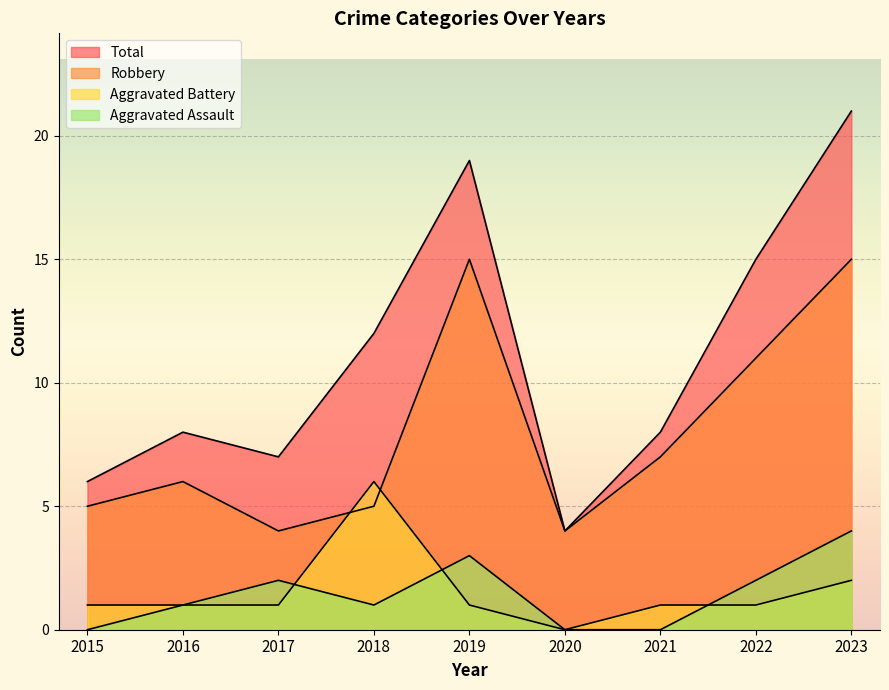

How many values in the Total series exceed 8?

4